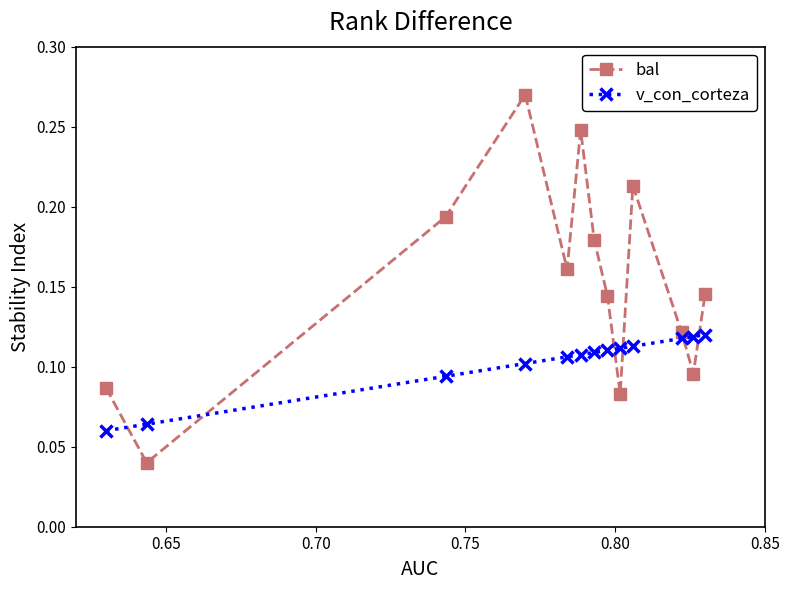

Count the bal values in the range 0 to 1.

13